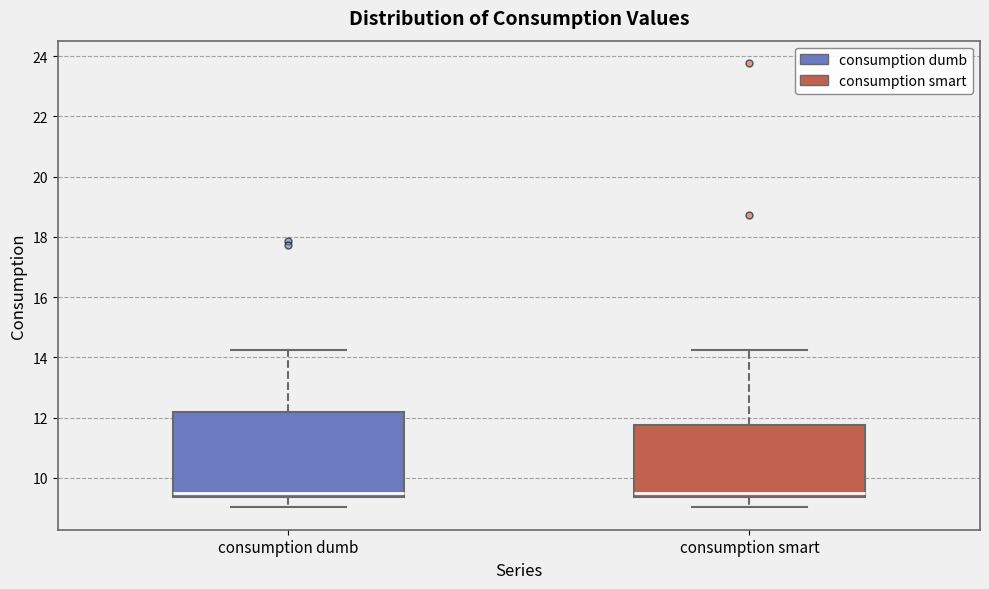

Reading left to right, read every box against the y-axis: the position of its median line, the range the box covers, and the ends of its whiskers. The values are not printed on the chart, so give them approximately, as read against the axis.

consumption dumb: median 9.6, box 9.4 to 12.2, whiskers 9.0 to 14.2
consumption smart: median 9.6, box 9.4 to 11.8, whiskers 9.0 to 14.2